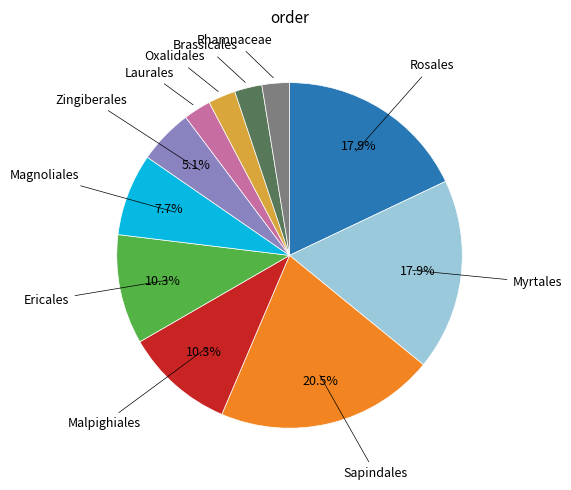

Is there any slice that represents more than half of the pie?

No